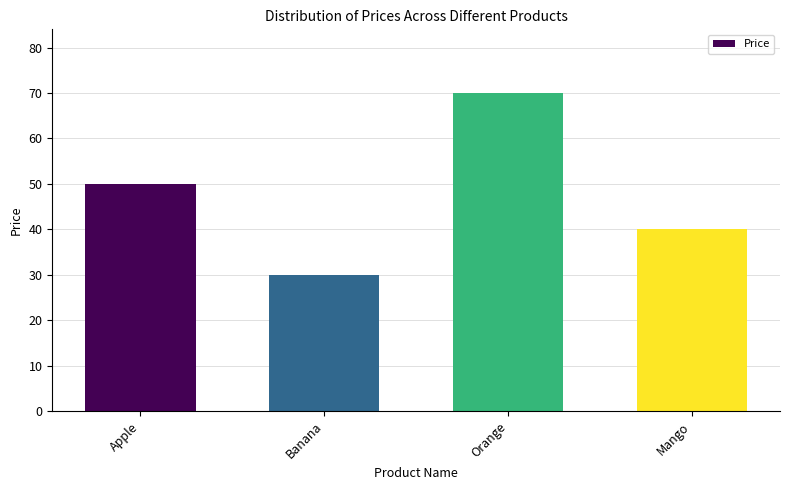

Reading right to left, extract all data points from this chart.

40	70	30	50